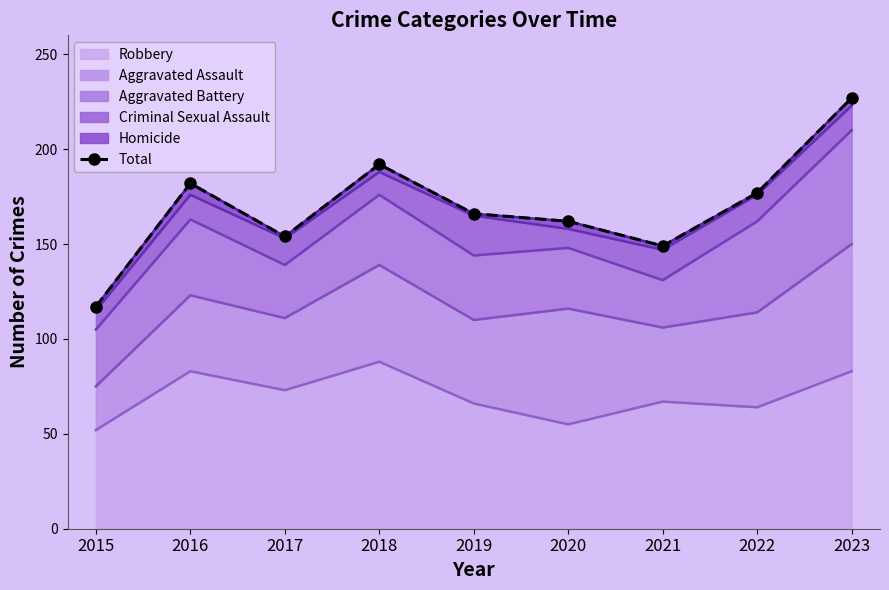

What is the minimum value shown in the chart?

117